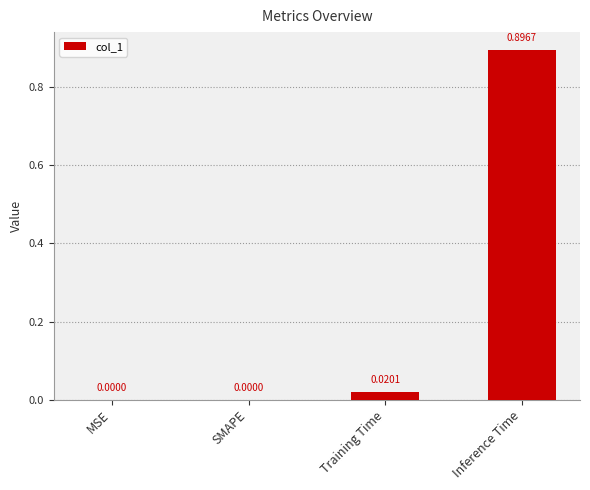

Which label corresponds to the largest value in the chart?

Inference Time